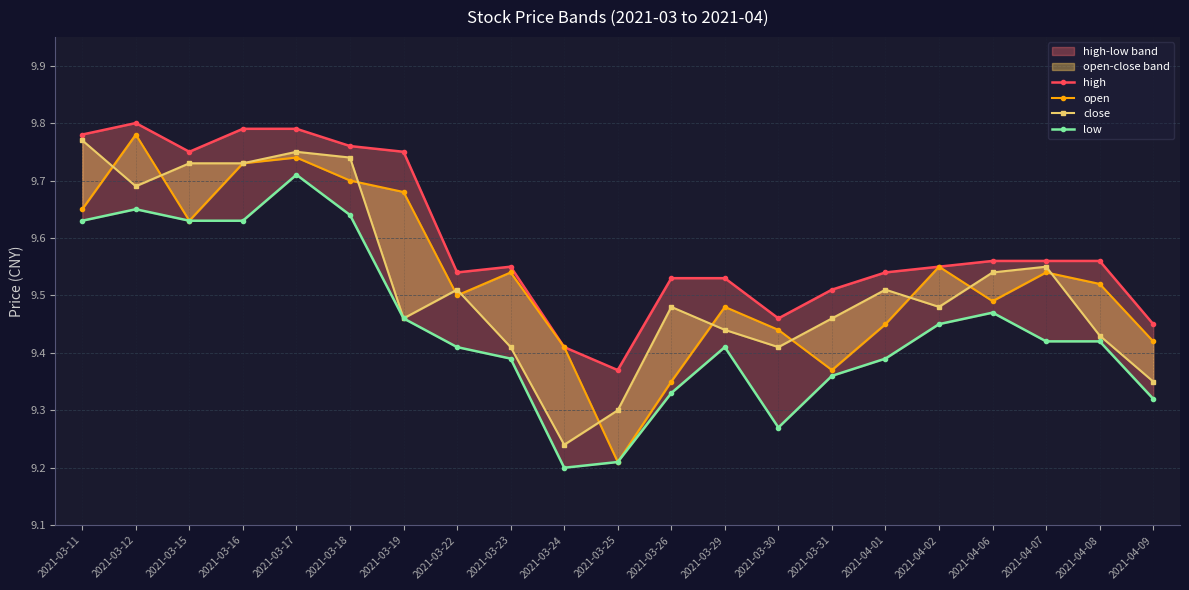

What is the difference between the second highest and minimum values in the open series?

0.5